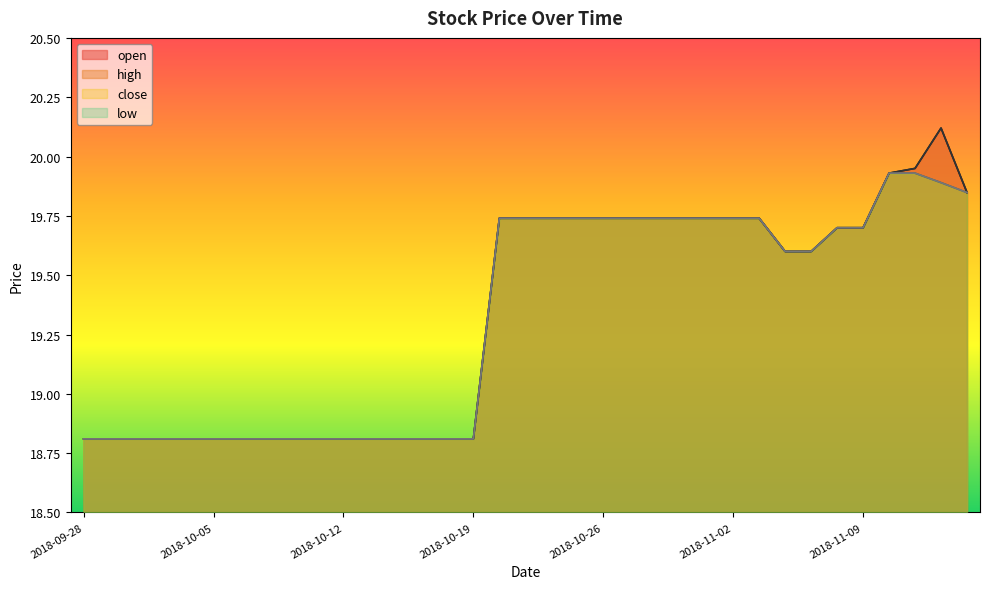

True or false: close has a value of 18.8 at 2018-10-17.

True